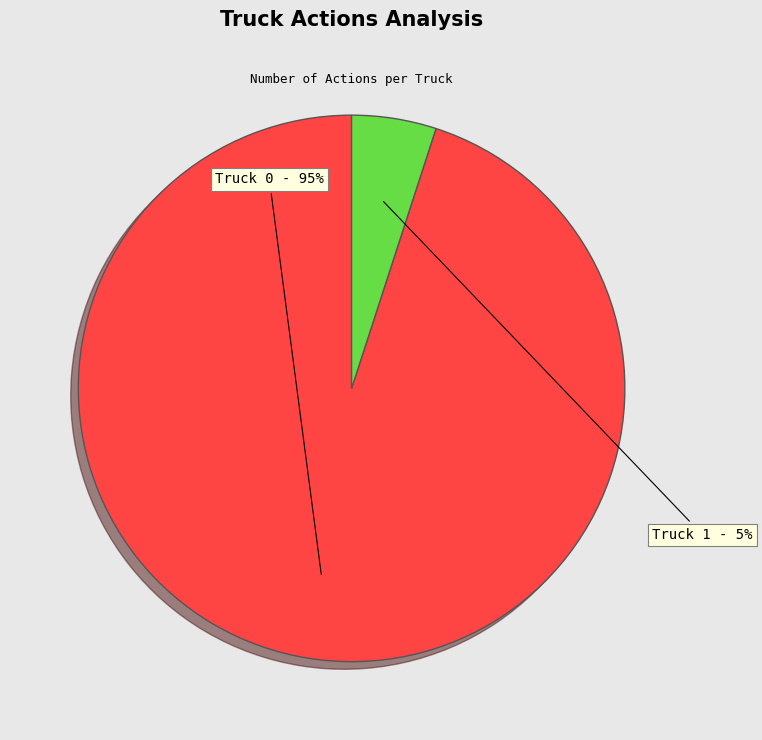

Does Truck 1 represent more than half of the total?

No